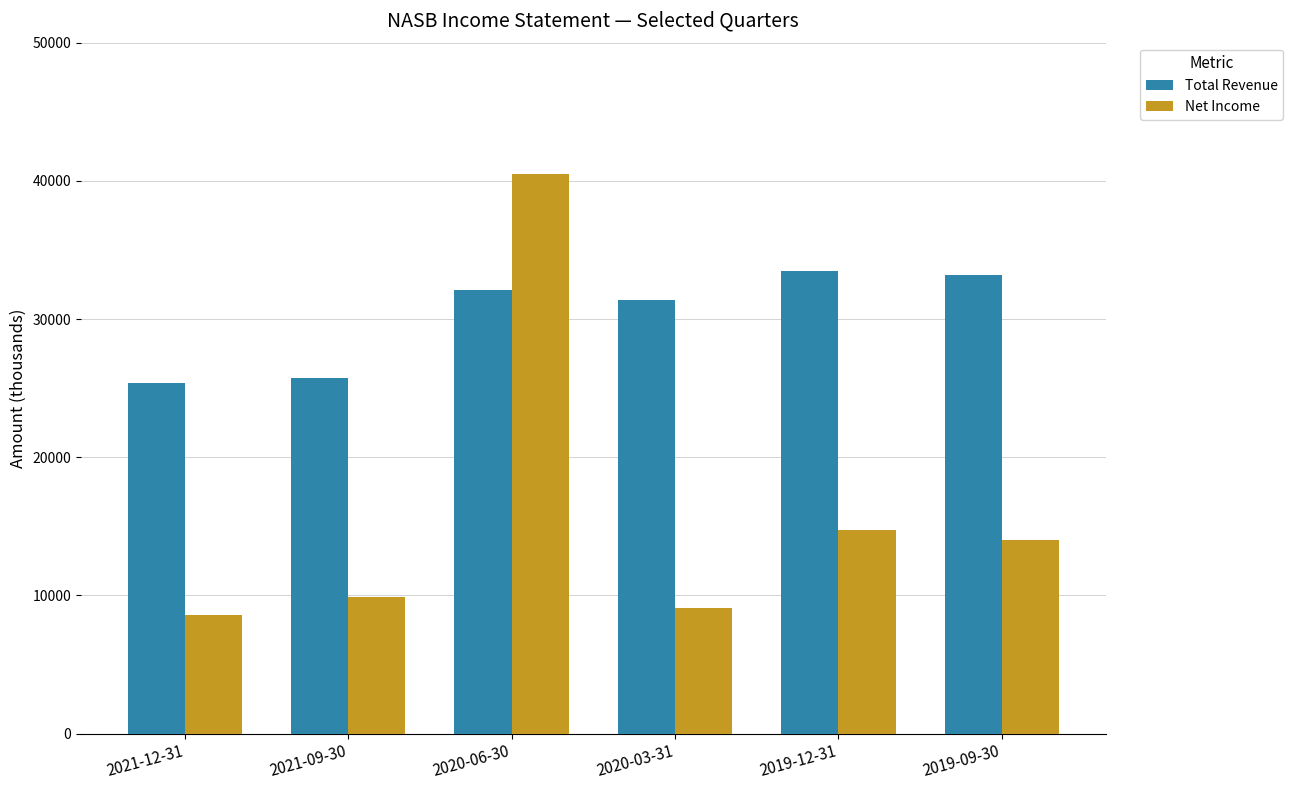

Rank the categories by Net Income value from lowest to highest.

2021-12-31, 2020-03-31, 2021-09-30, 2019-09-30, 2019-12-31, 2020-06-30